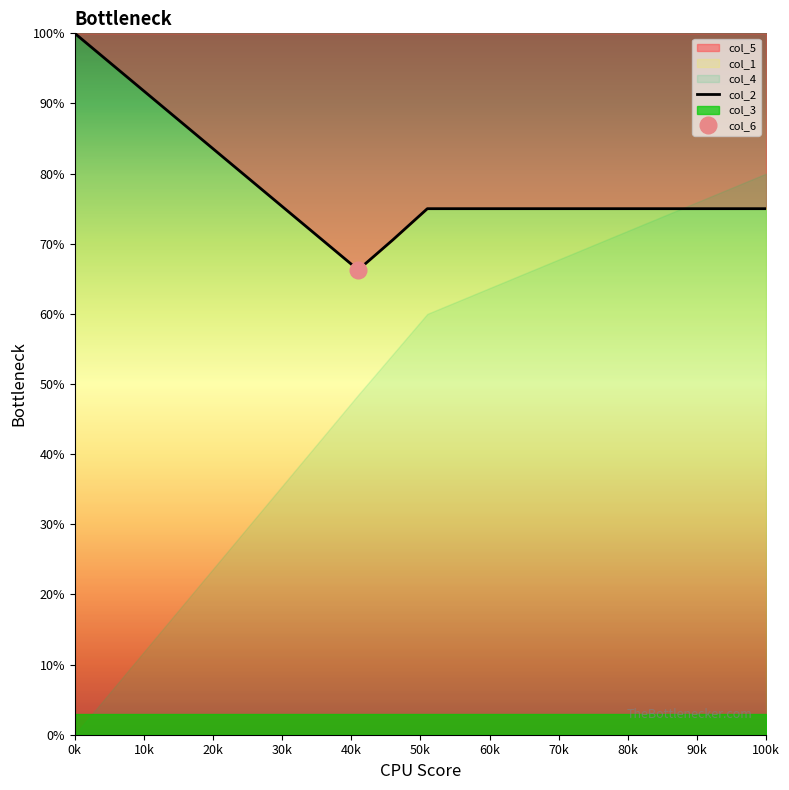

What is the lowest value of the col_2 series?

66.3